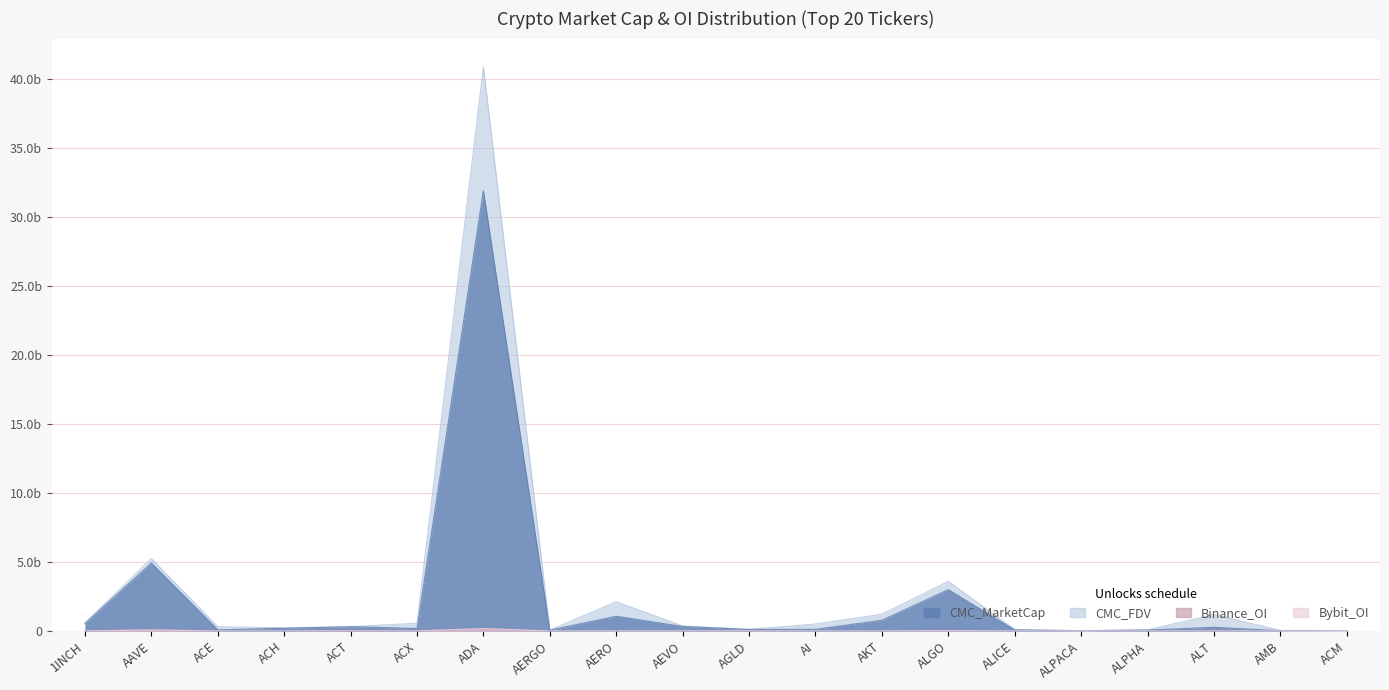

What is the total value across all series at ALPHA?

162382128